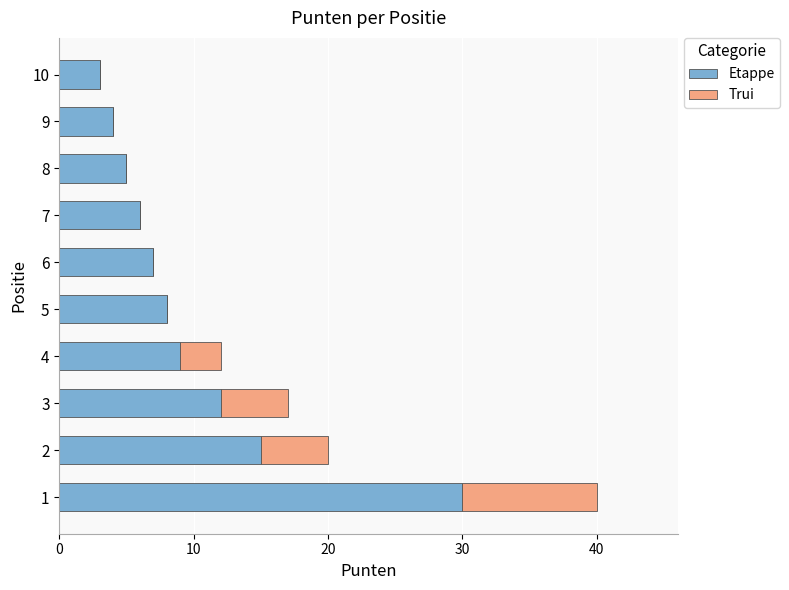

The value of Etappe at 8 is 2. True or false?

False